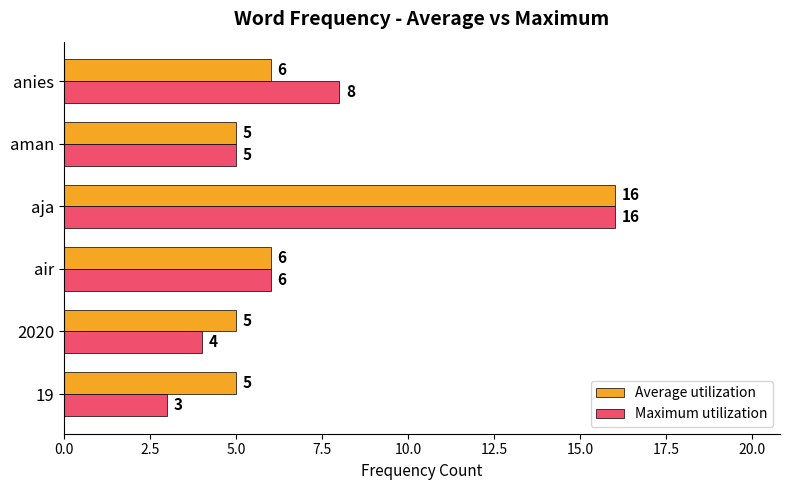

Which series changed the most between air and anies?

Maximum utilization